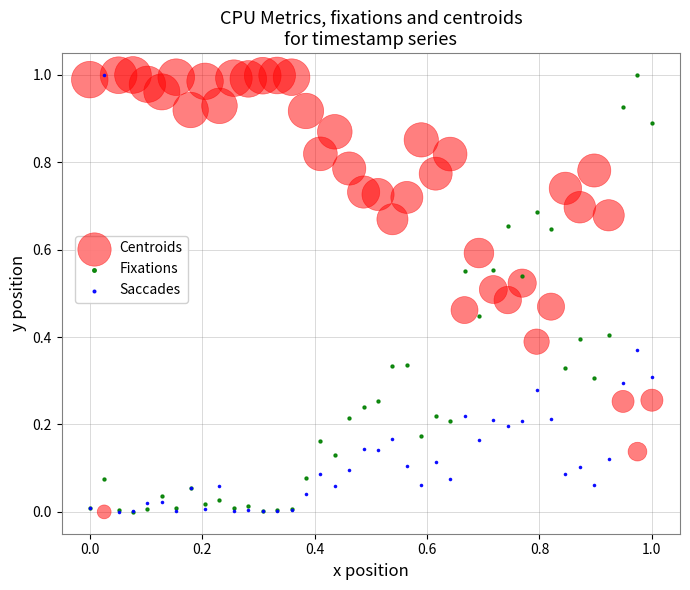

What are all the series names shown in the legend?

Centroids, Fixations, Saccades